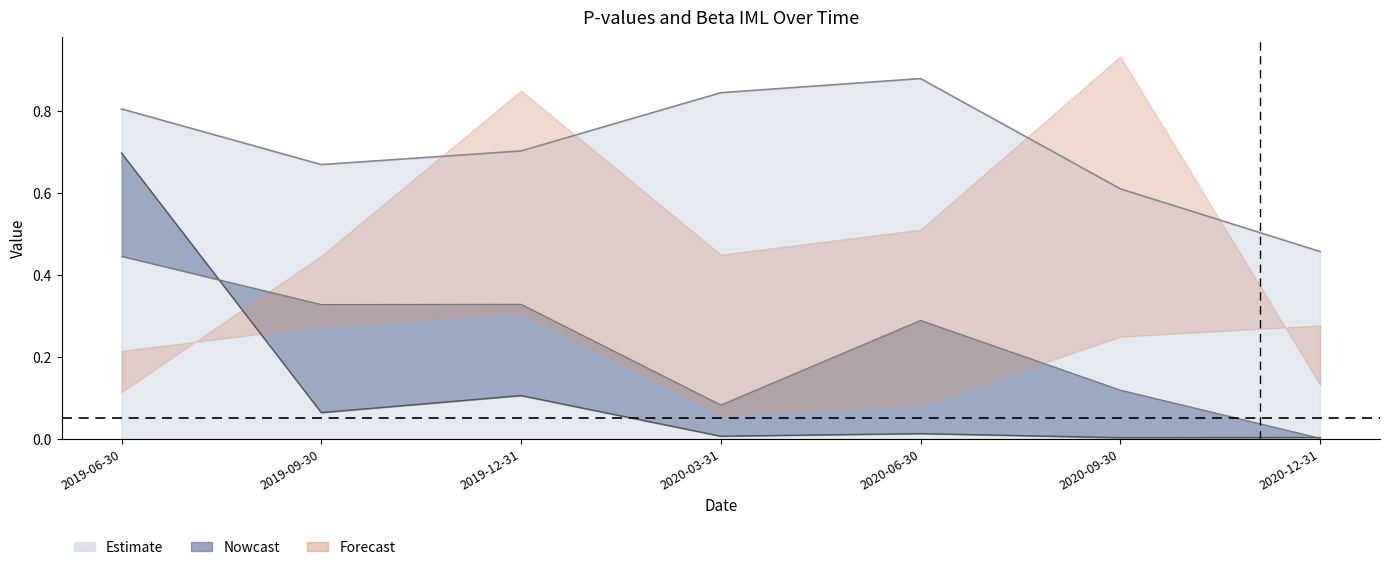

How many series are shown in this chart?

3